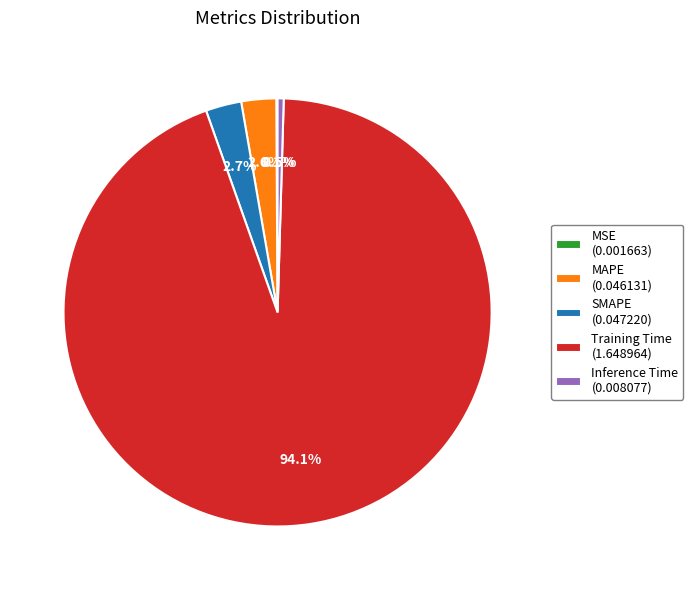

Combined, do Inference Time and MAPE account for over 50%?

No